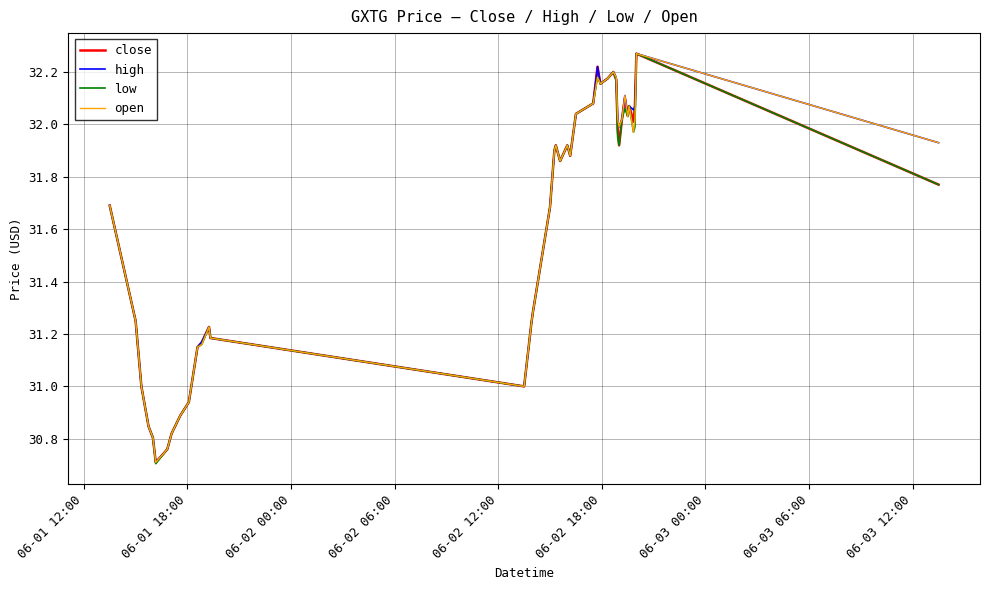

What is the smallest value displayed?

30.7